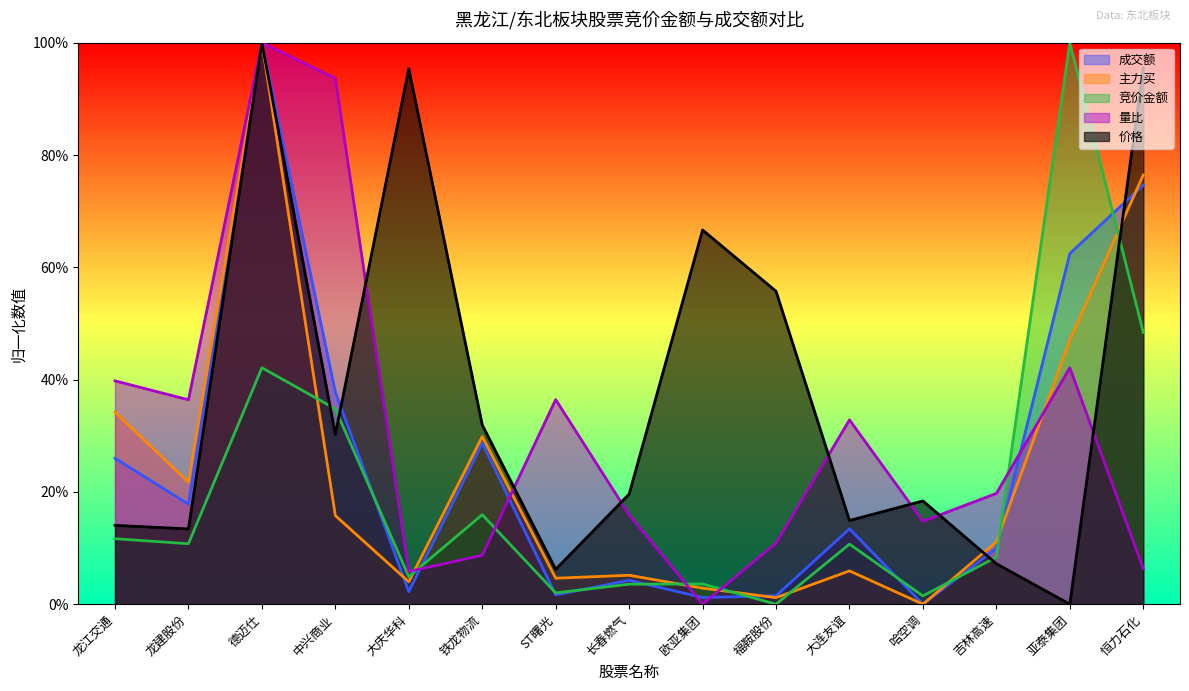

Rank the series at 福鞍股份 from lowest to highest value.

竞价金额, 主力买, 成交额, 量比, 价格